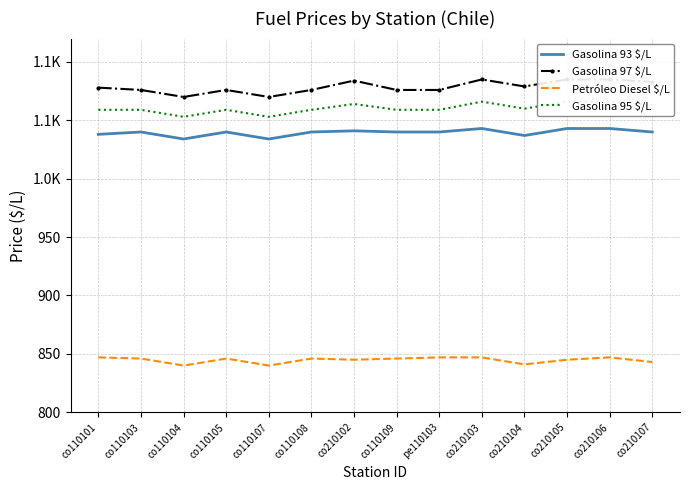

List the series in order of their peak value, lowest first.

Petróleo Diesel $/L, Gasolina 93 $/L, Gasolina 95 $/L, Gasolina 97 $/L